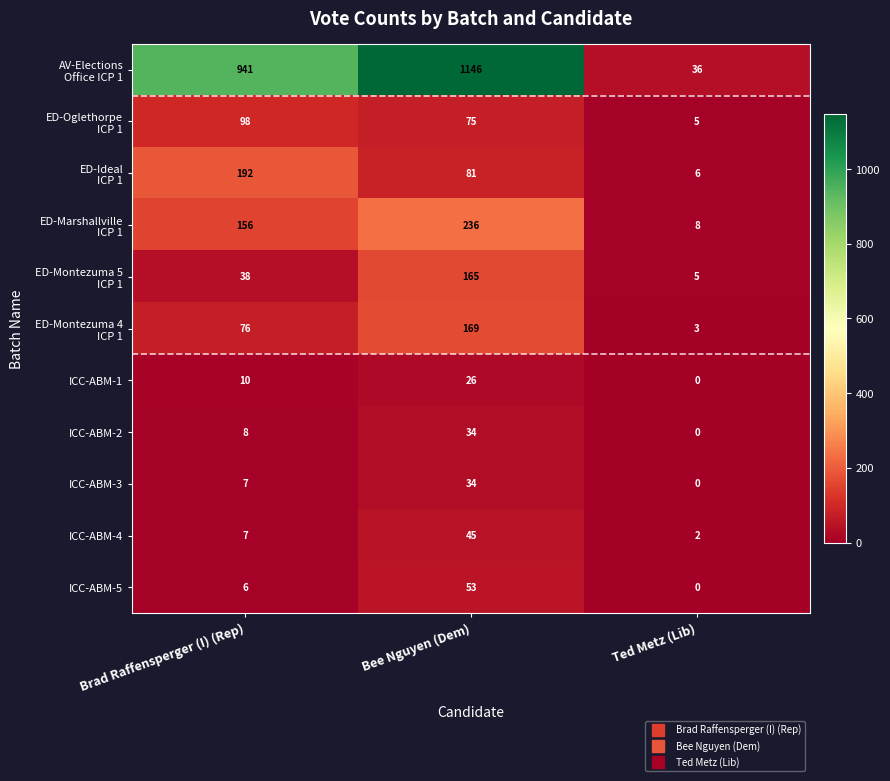

Where is ICC-ABM-5 nearest to the value 26?

Brad Raffensperger (I) (Rep)